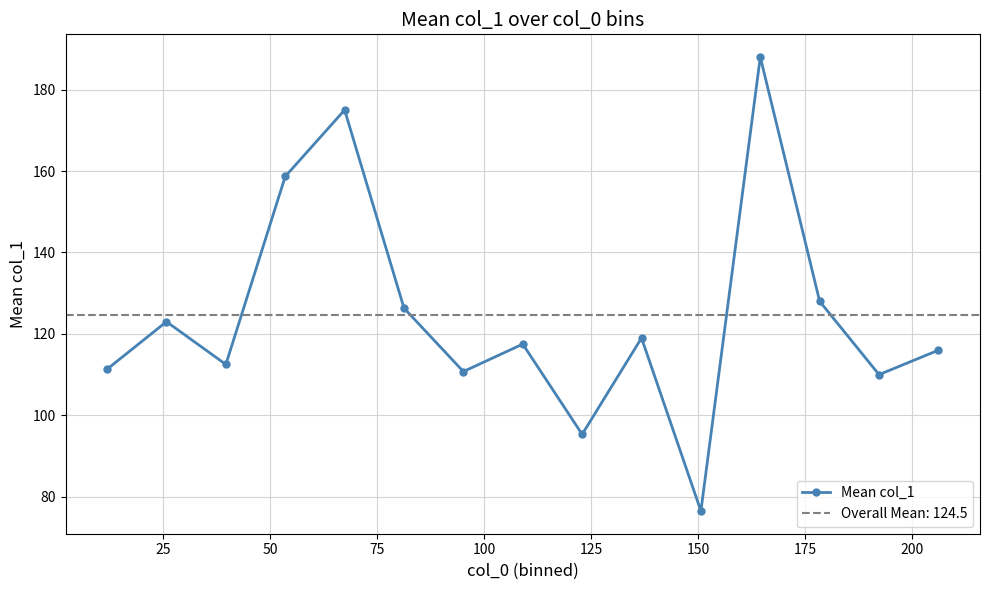

What is the value of the 12th point from the left?

188.0